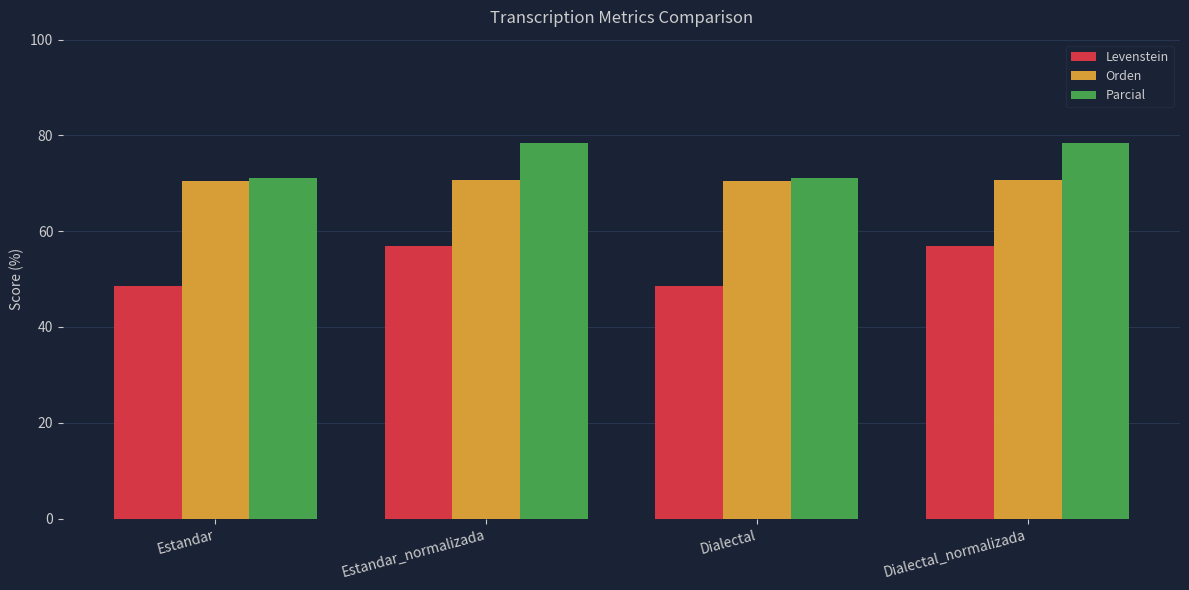

How many bars are there in each group?

3